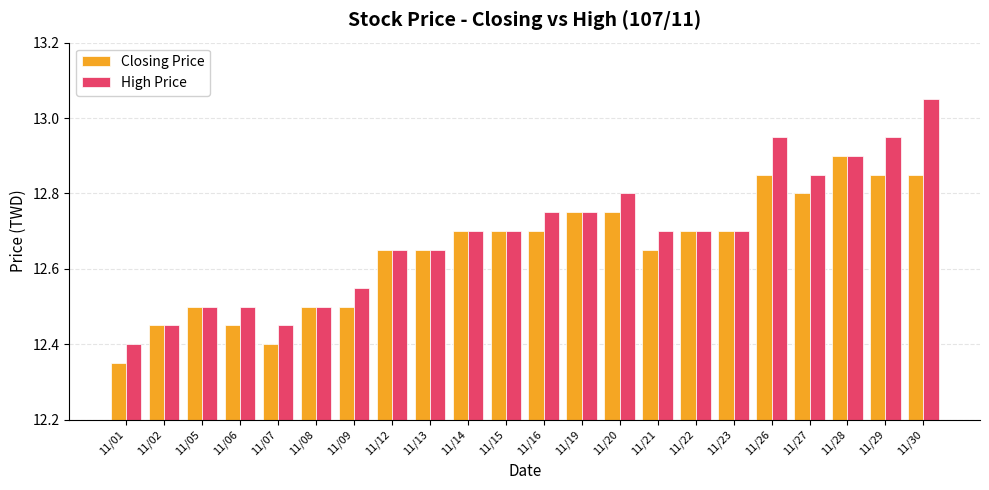

Is the value of High Price at 11/08 greater than the value of Closing Price at 11/13?

No